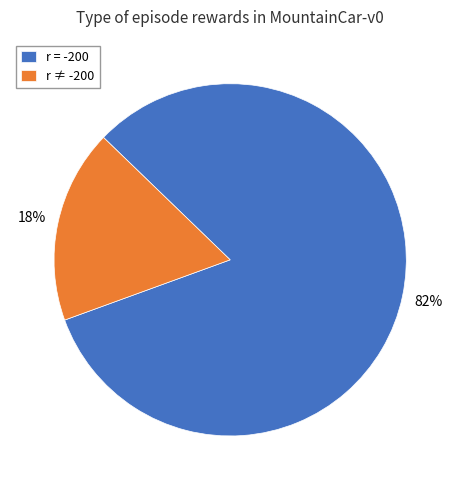

The r = -200 slice represents 88% of the pie. True or false?

False